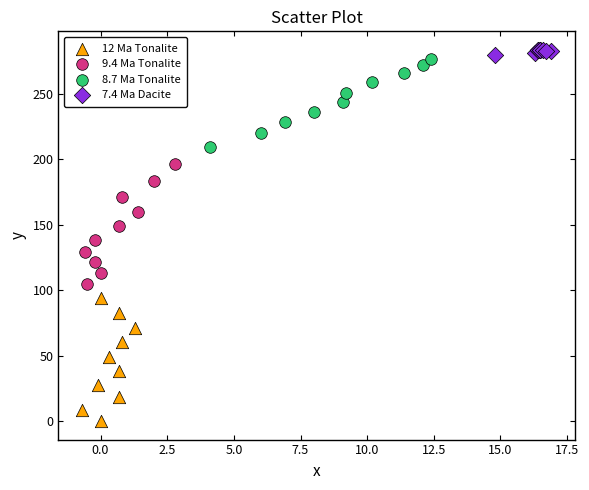

Which series has the widest spread of Y values?

12 Ma Tonalite